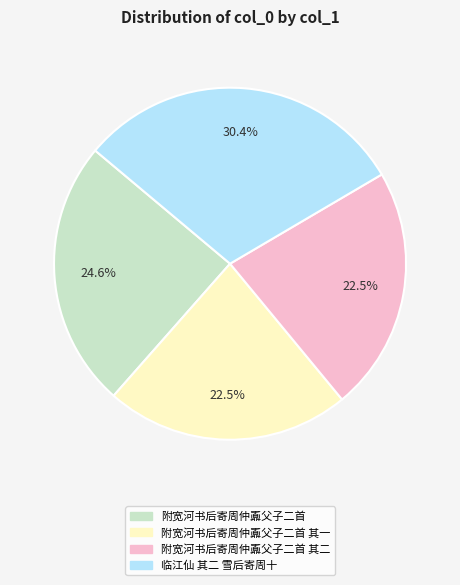

Does any single category account for the majority?

No